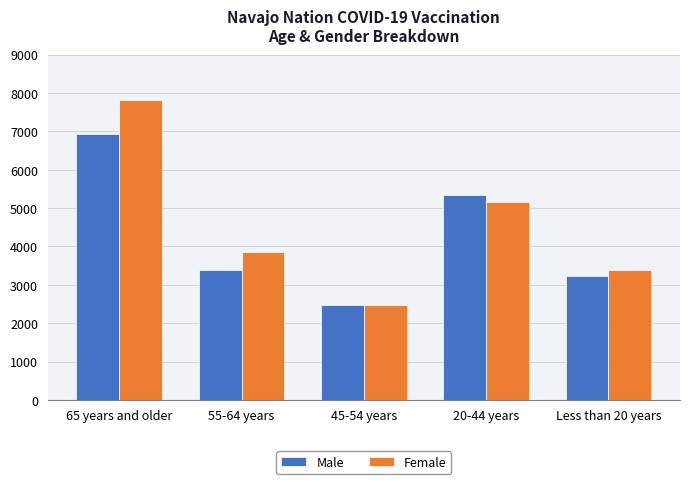

Reading left to right, extract all data points from this chart.

Male: 6921	3382	2480	5331	3221
Female: 7819	3864	2480	5164	3376